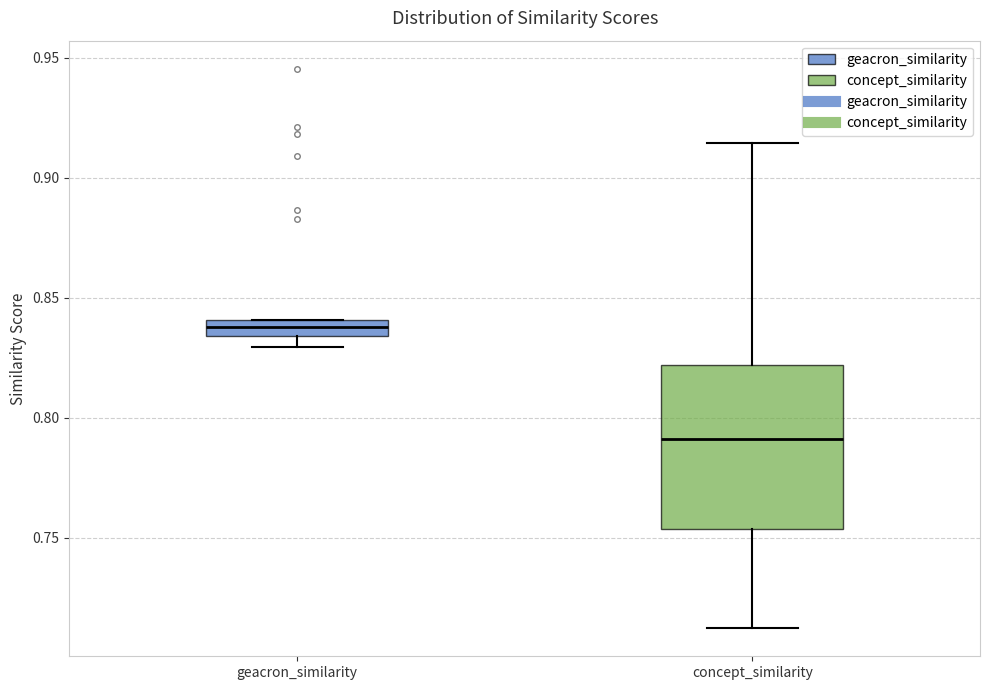

Which box's median line is the highest?

geacron_similarity